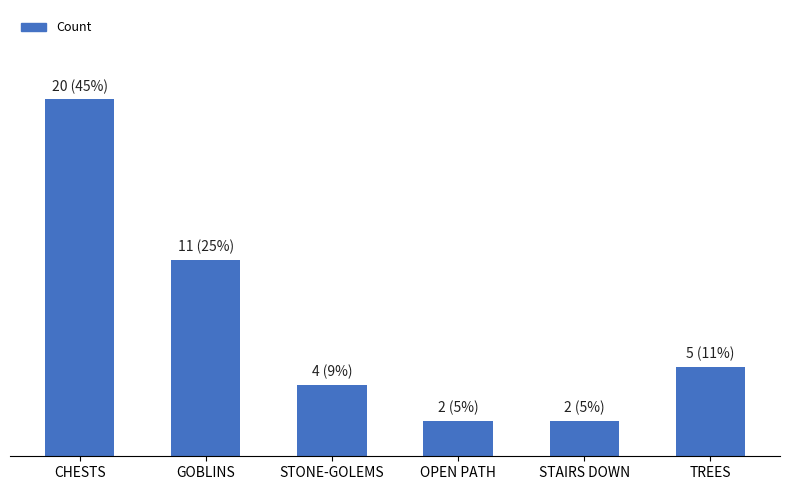

Does the chart contain any negative values?

No